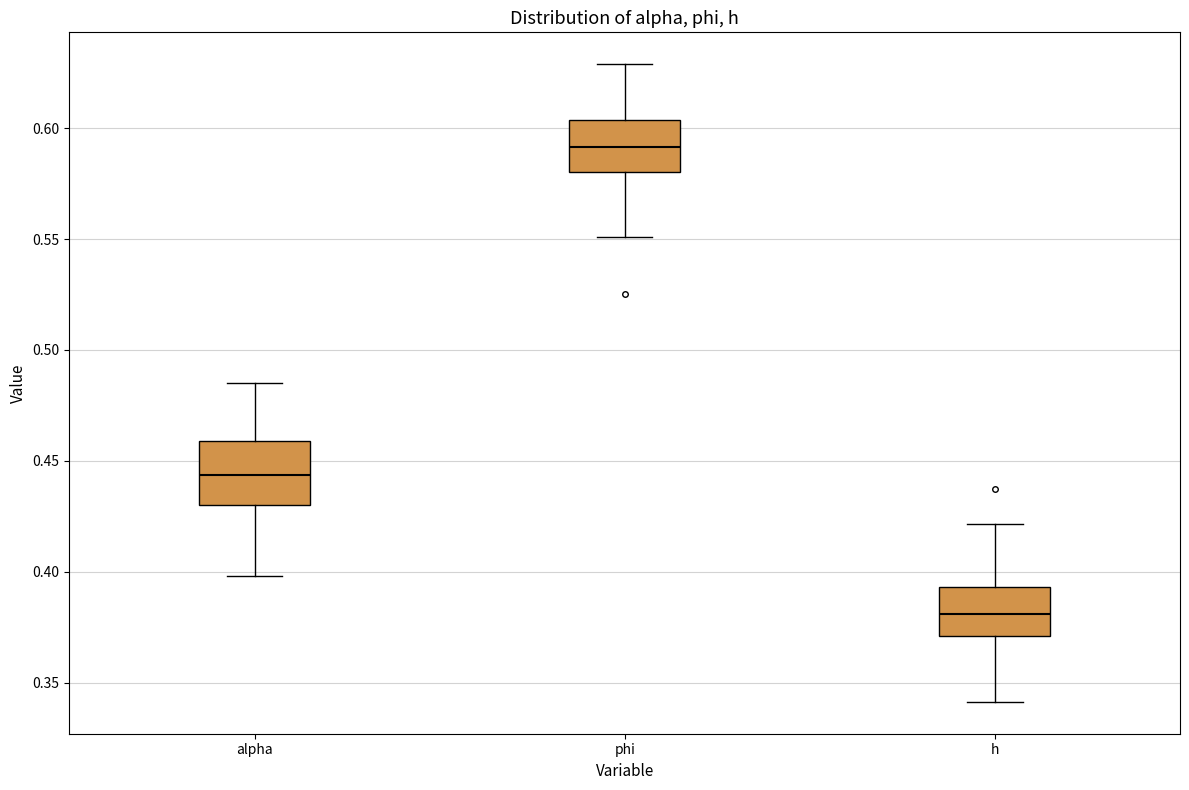

Reading left to right, read every box against the y-axis: the position of its median line, the range the box covers, and the ends of its whiskers. The values are not printed on the chart, so give them approximately, as read against the axis.

alpha: median 0.445, box 0.430 to 0.460, whiskers 0.400 to 0.485
phi: median 0.590, box 0.580 to 0.605, whiskers 0.550 to 0.630
h: median 0.380, box 0.370 to 0.395, whiskers 0.340 to 0.420